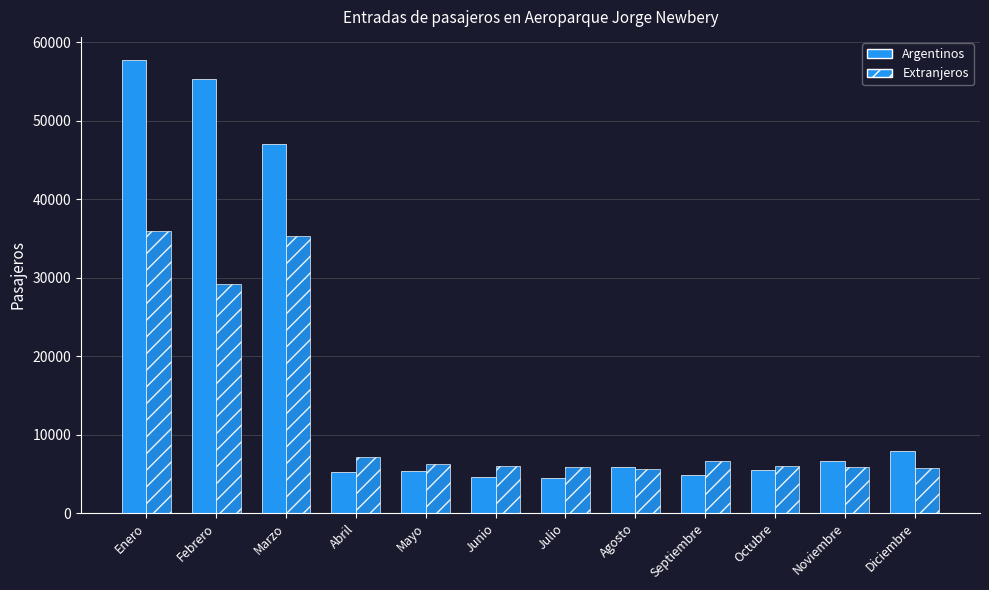

How many categories are shown in the chart?

12